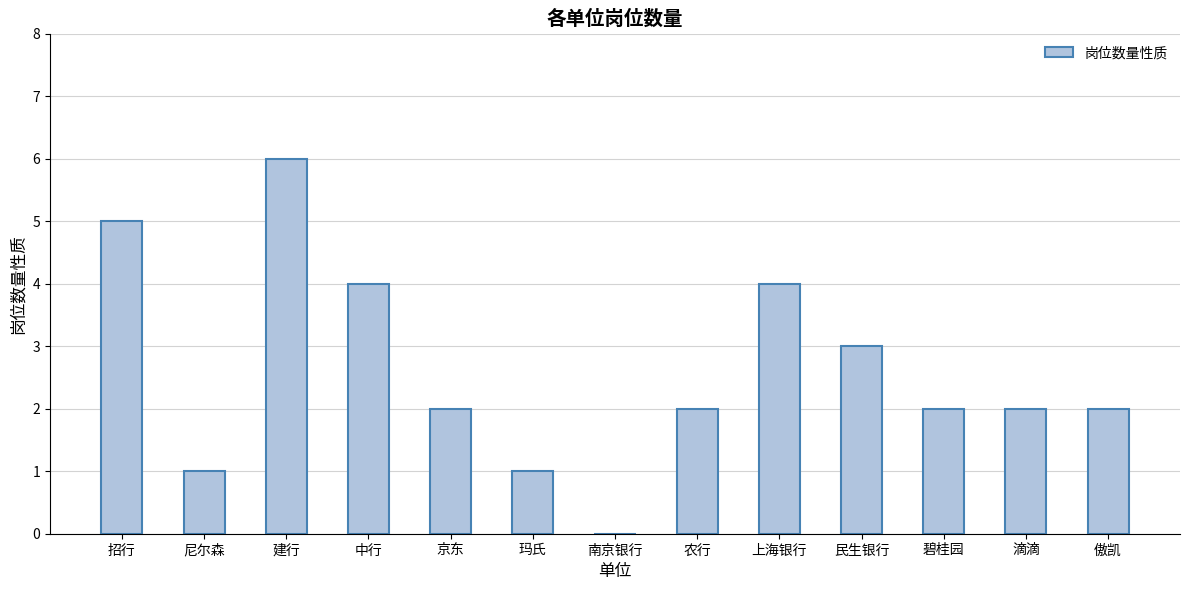

What is the sum of the values at 民生银行 and 中行?

7